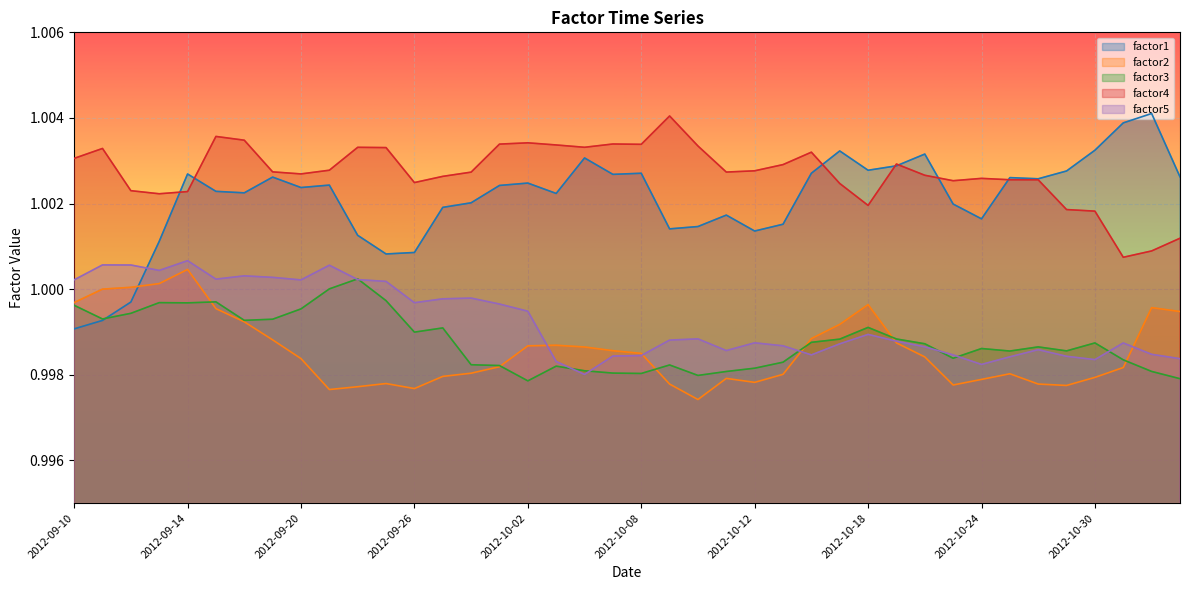

What is the label of the 18th point from the left?

2012-10-03